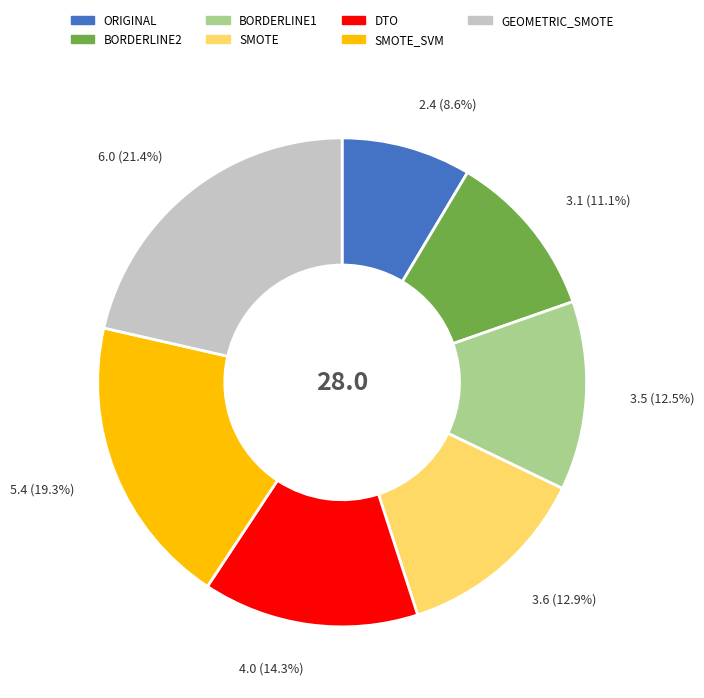

To the nearest percent, what is the difference between the BORDERLINE1 and BORDERLINE2 slice percentages?

1%